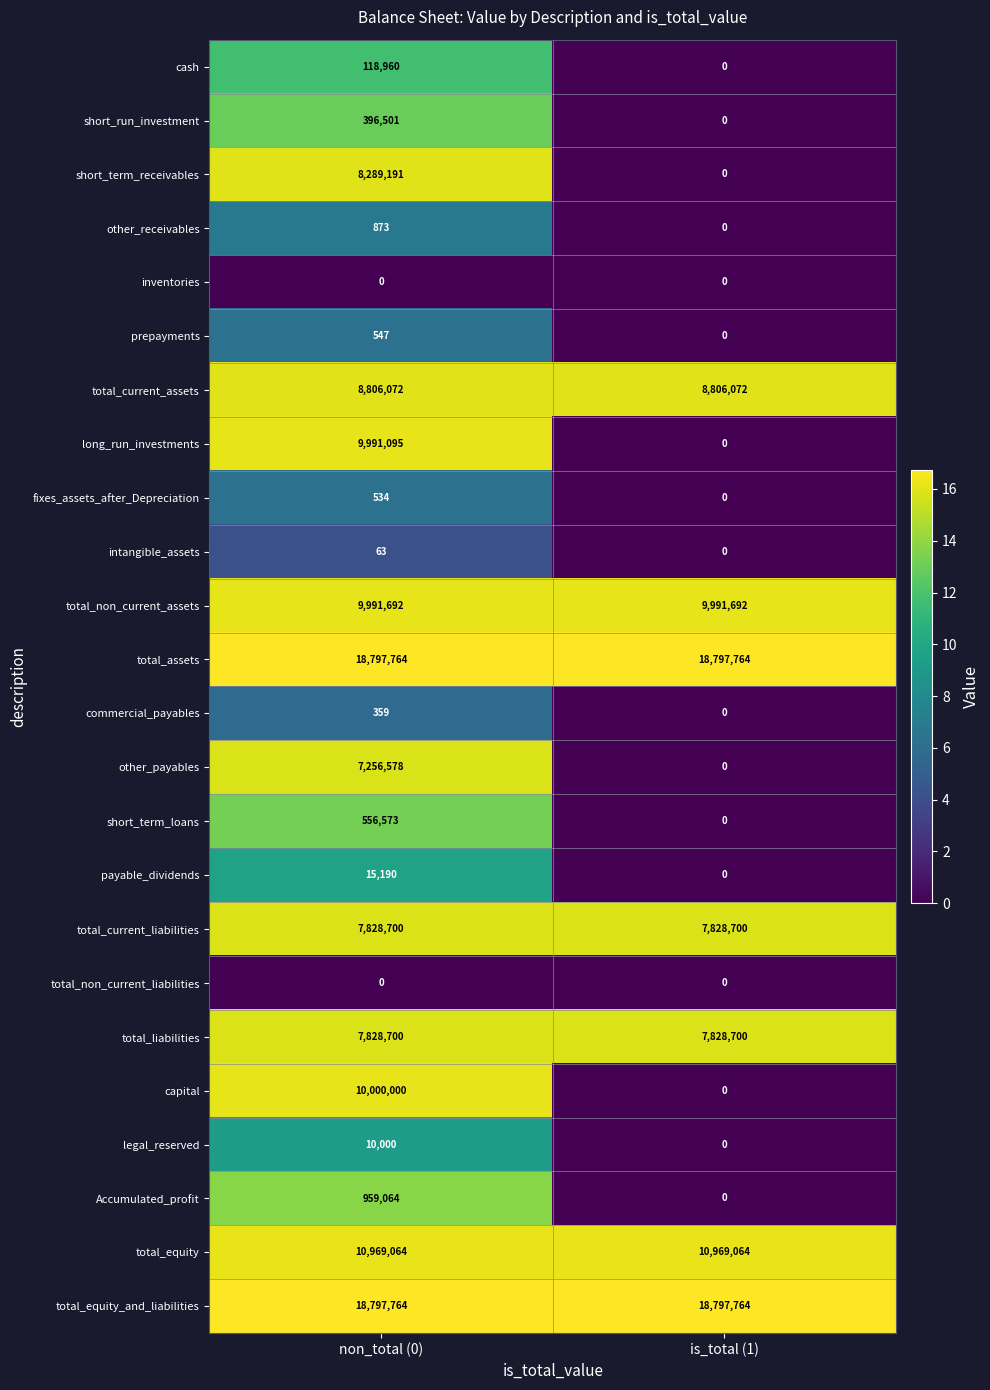

Is it true that long_run_investments equals 9991095 at non_total (0)?

True